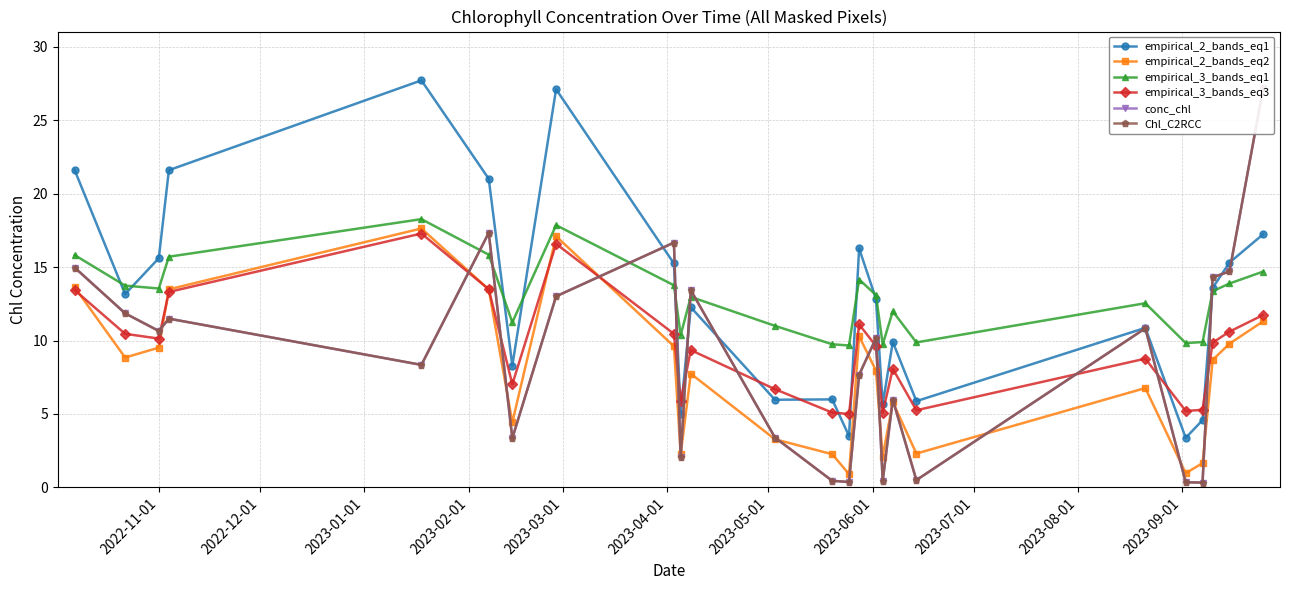

What is the value of the conc_chl point at the 2nd from the left?

11.9